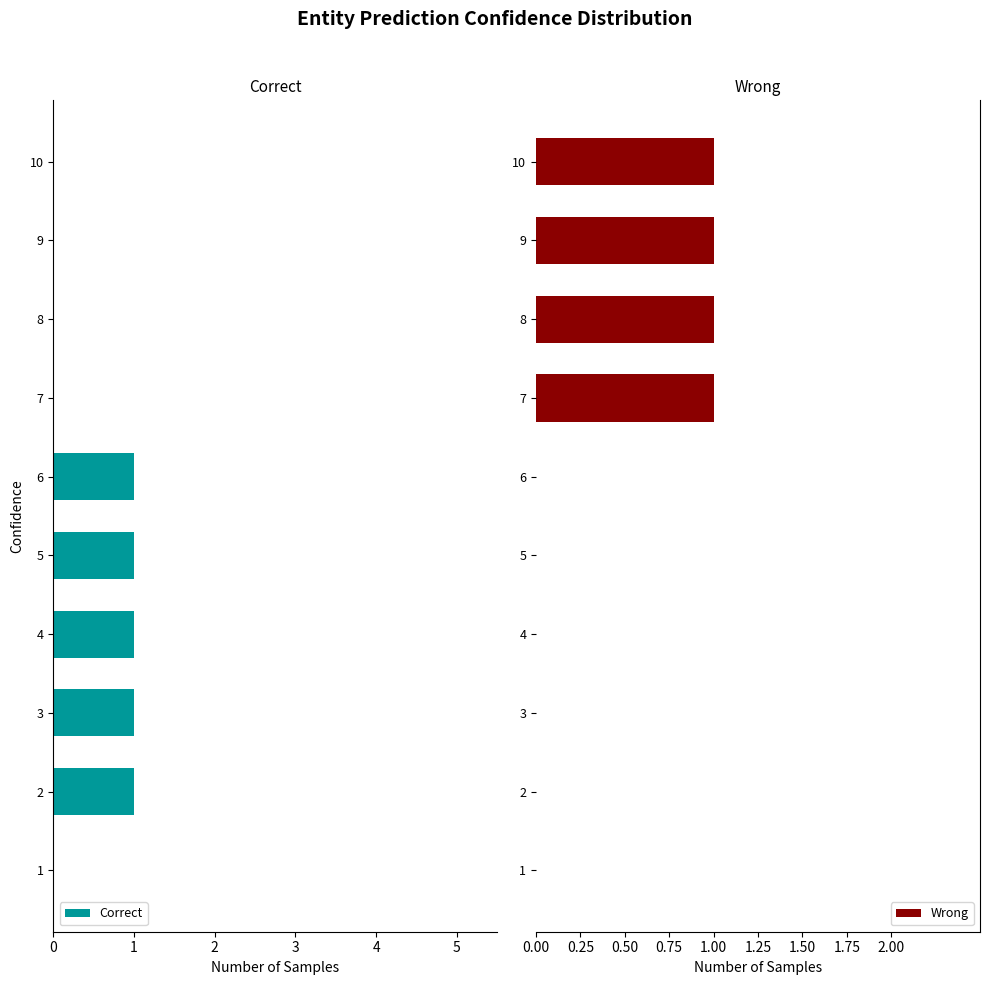

The value of Correct at 8 is 1. True or false?

False